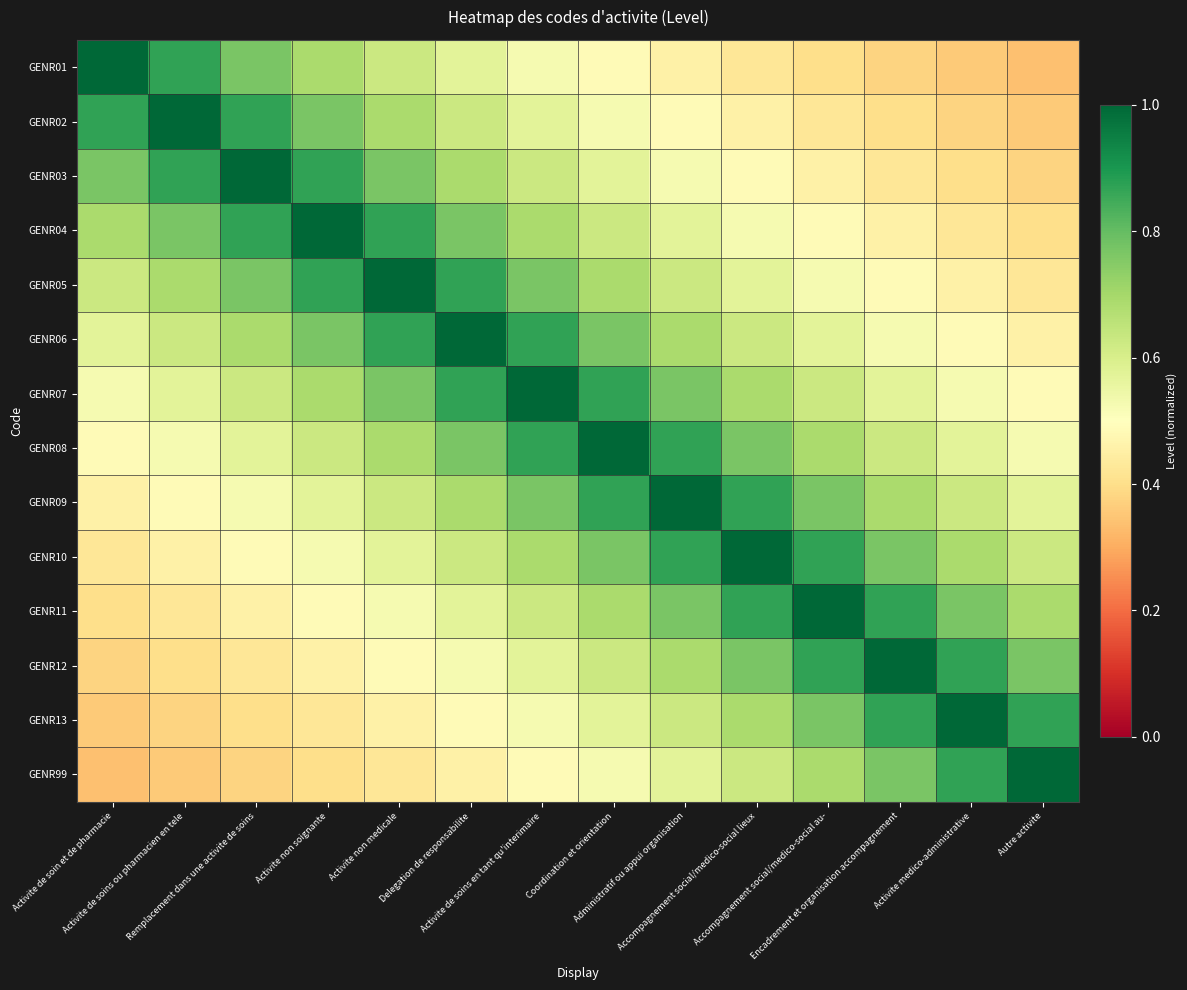

At Activite de soins ou pharmacien en tele, list the series in order from smallest to largest.

GENR99, GENR13, GENR12, GENR11, GENR10, GENR09, GENR08, GENR07, GENR06, GENR05, GENR04, GENR01, GENR03, GENR02